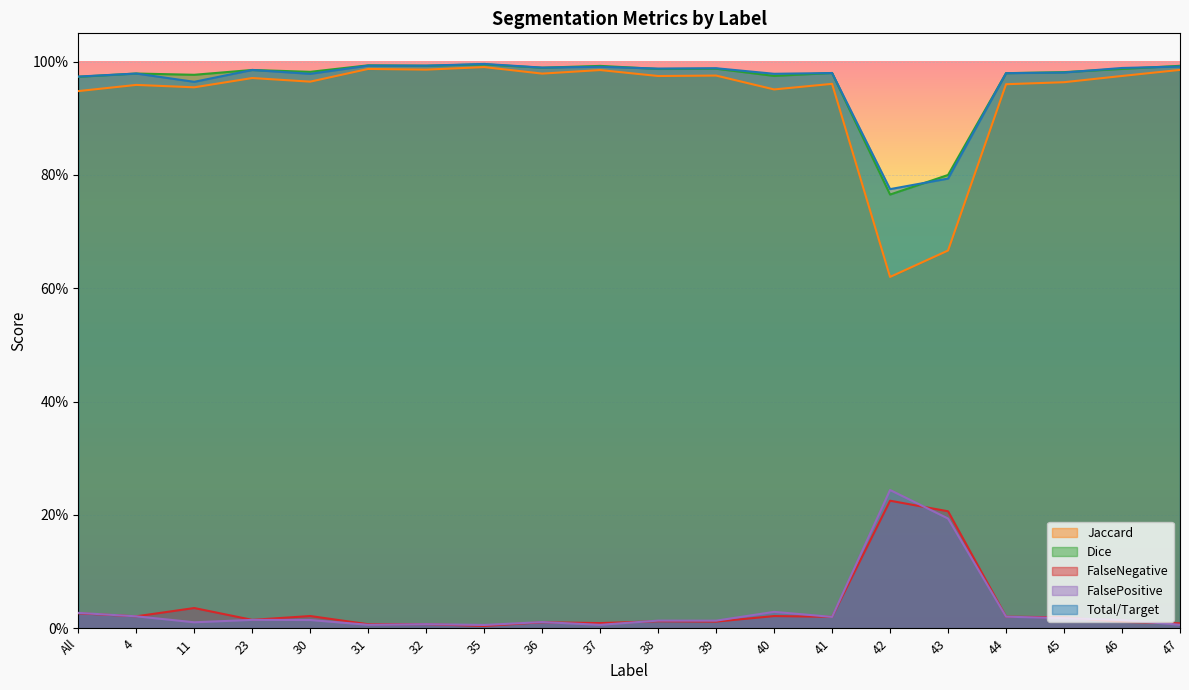

Does the chart display data point markers on the line(s)?

No